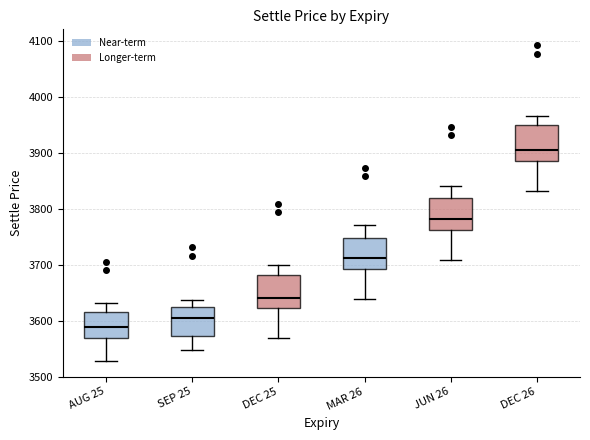

Reading left to right, transcribe this box plot: for each box, give where its median line is, the range the box spans, and where its two whiskers end, as read against the y-axis. The values are not printed on the chart, so give them approximately, as read against the axis.

AUG 25: median 3590, box 3570 to 3610, whiskers 3530 to 3630
SEP 25: median 3600, box 3570 to 3630, whiskers 3550 to 3640
DEC 25: median 3640, box 3620 to 3680, whiskers 3570 to 3700
MAR 26: median 3710, box 3690 to 3750, whiskers 3640 to 3770
JUN 26: median 3780, box 3760 to 3820, whiskers 3710 to 3840
DEC 26: median 3910, box 3890 to 3950, whiskers 3830 to 3970